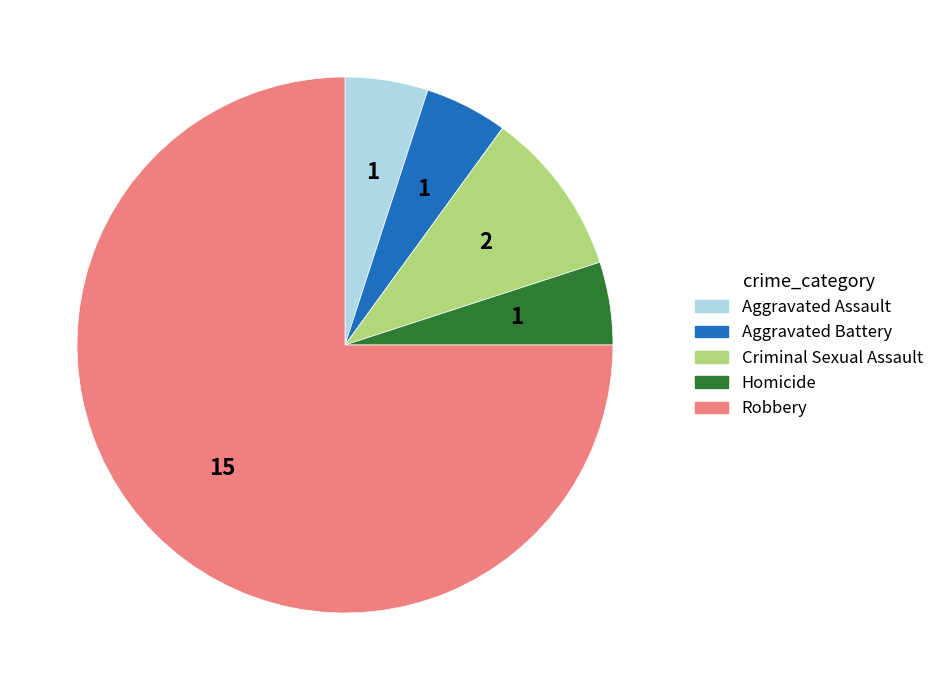

Which category has the biggest portion of the pie?

Robbery